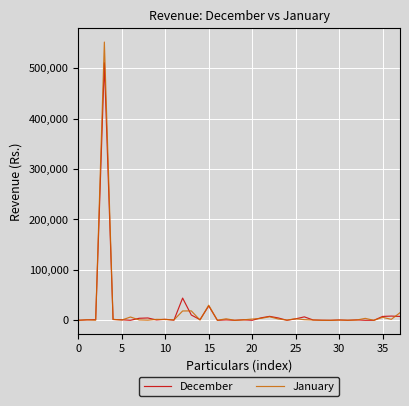

Rank the series by their maximum value, from highest to lowest.

January, December